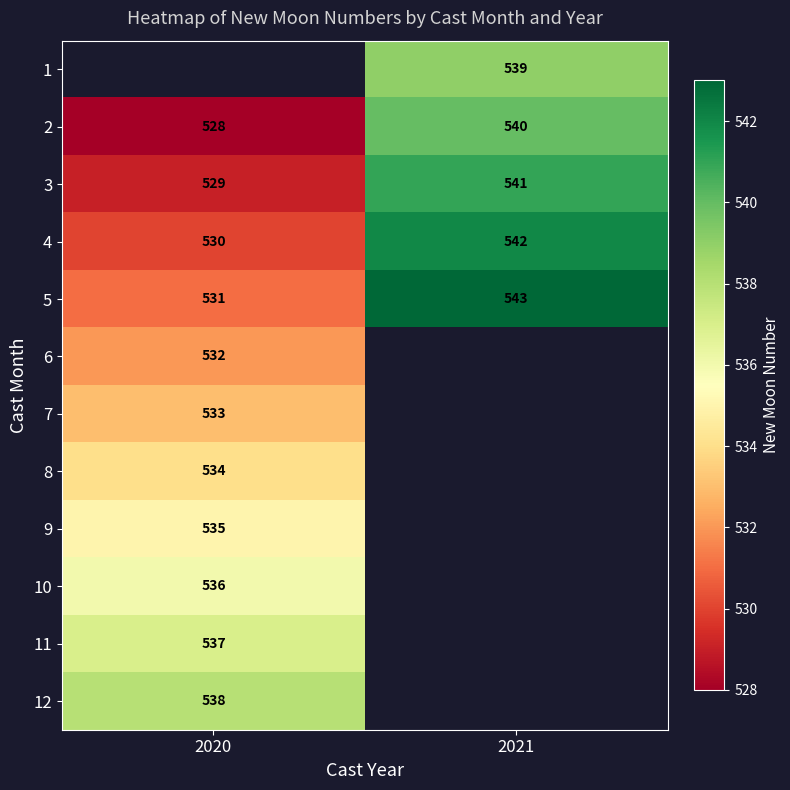

What is the minimum value shown in the chart?

528.0